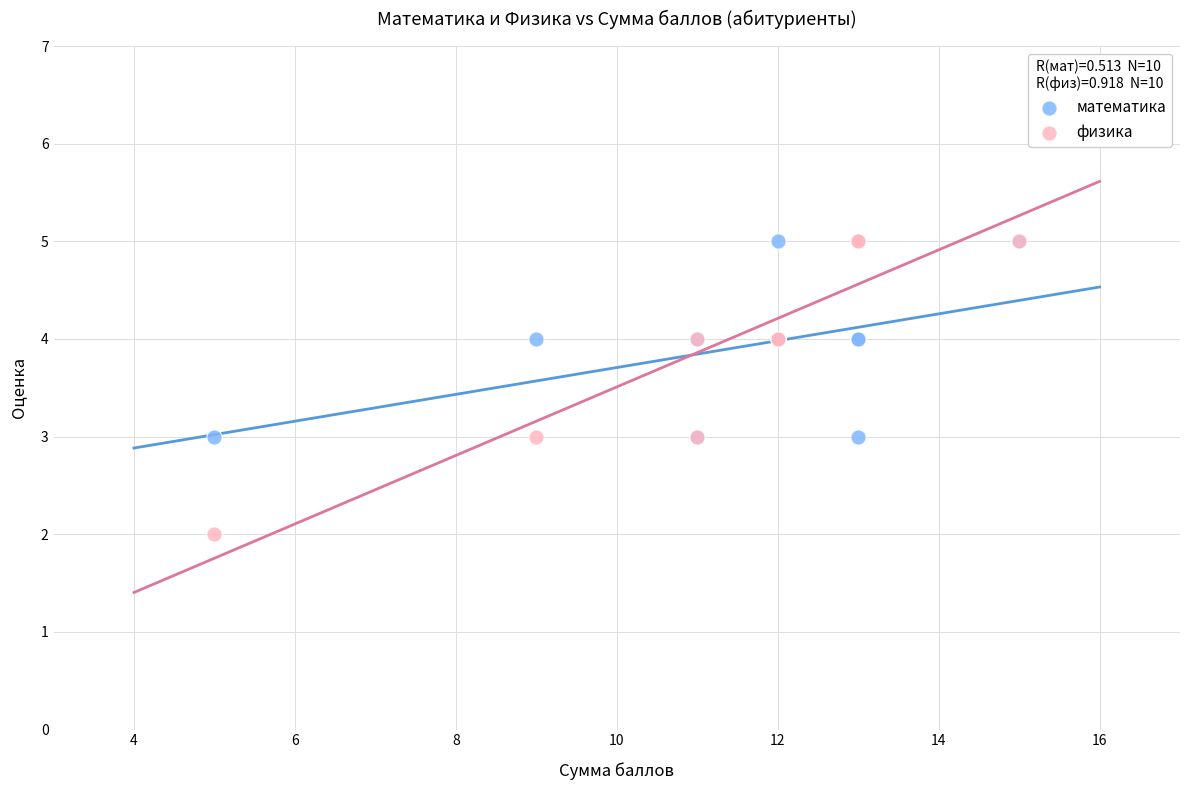

Which series contains the lowest Y value?

физика